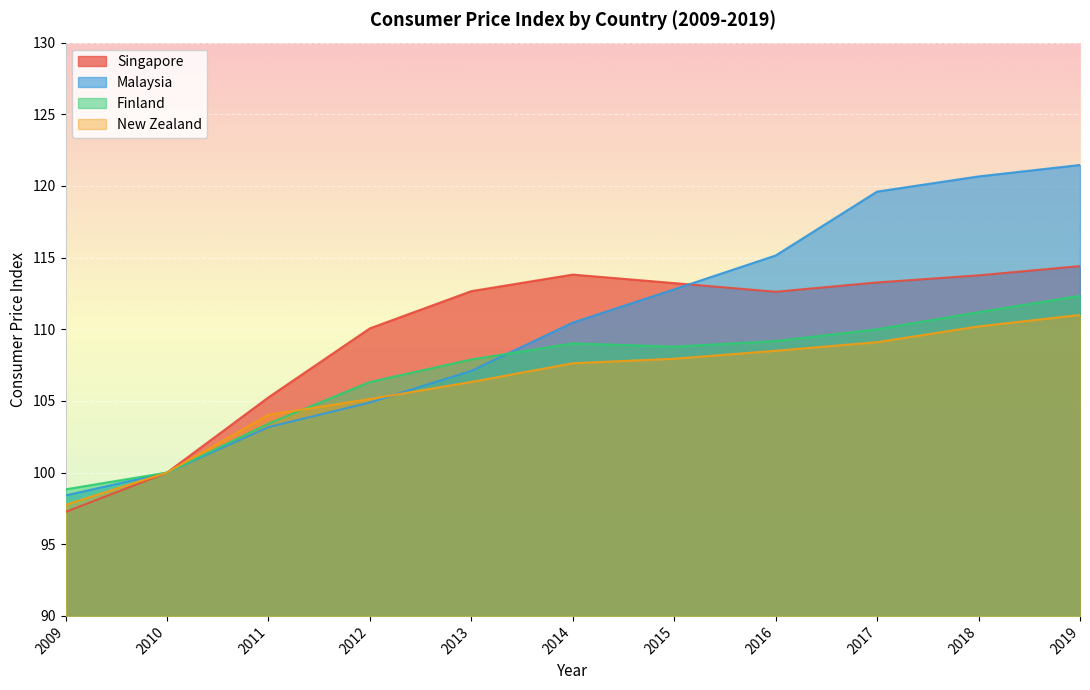

How many lines are shown in the chart?

4